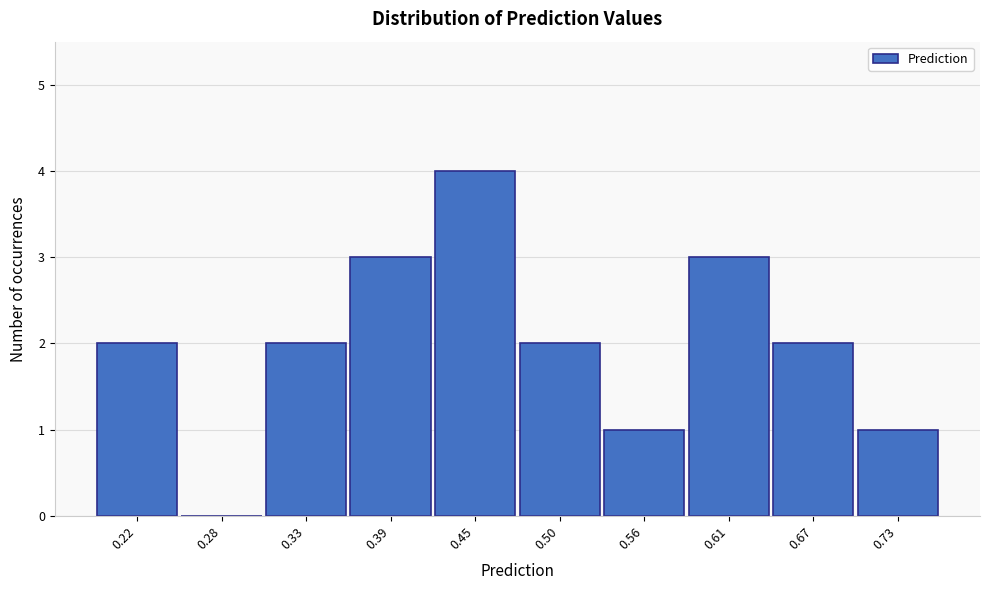

Reading right to left, extract all data points from this chart.

0.73=1	0.67=2	0.61=3	0.56=1	0.50=2	0.45=4	0.39=3	0.33=2	0.28=0	0.22=2